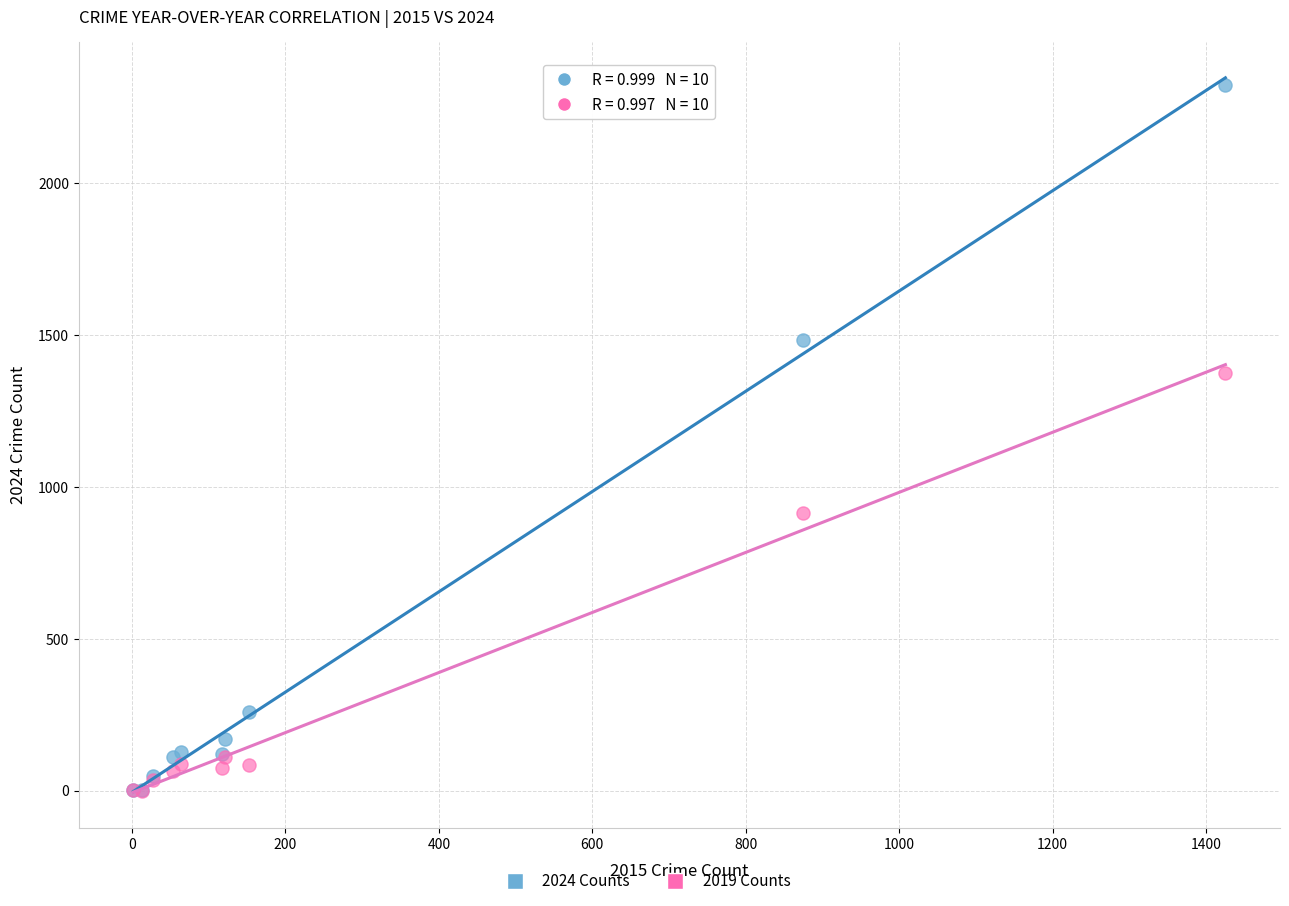

Which series has the largest Y range (max minus min)?

2024 Counts